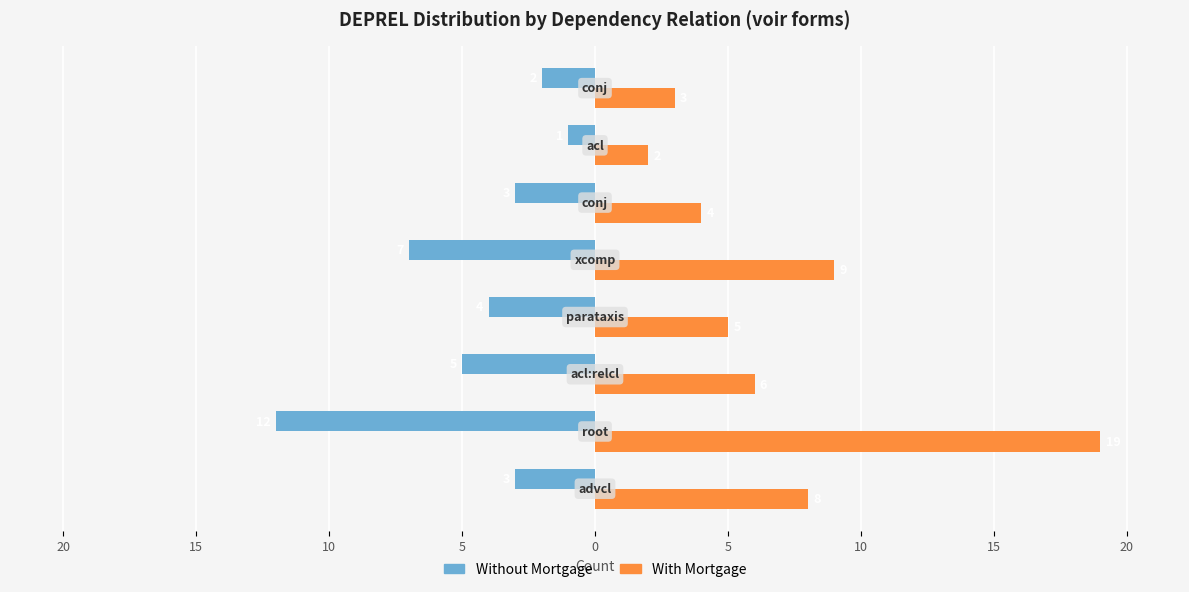

What are all the series names shown in the legend?

Without Mortgage, With Mortgage